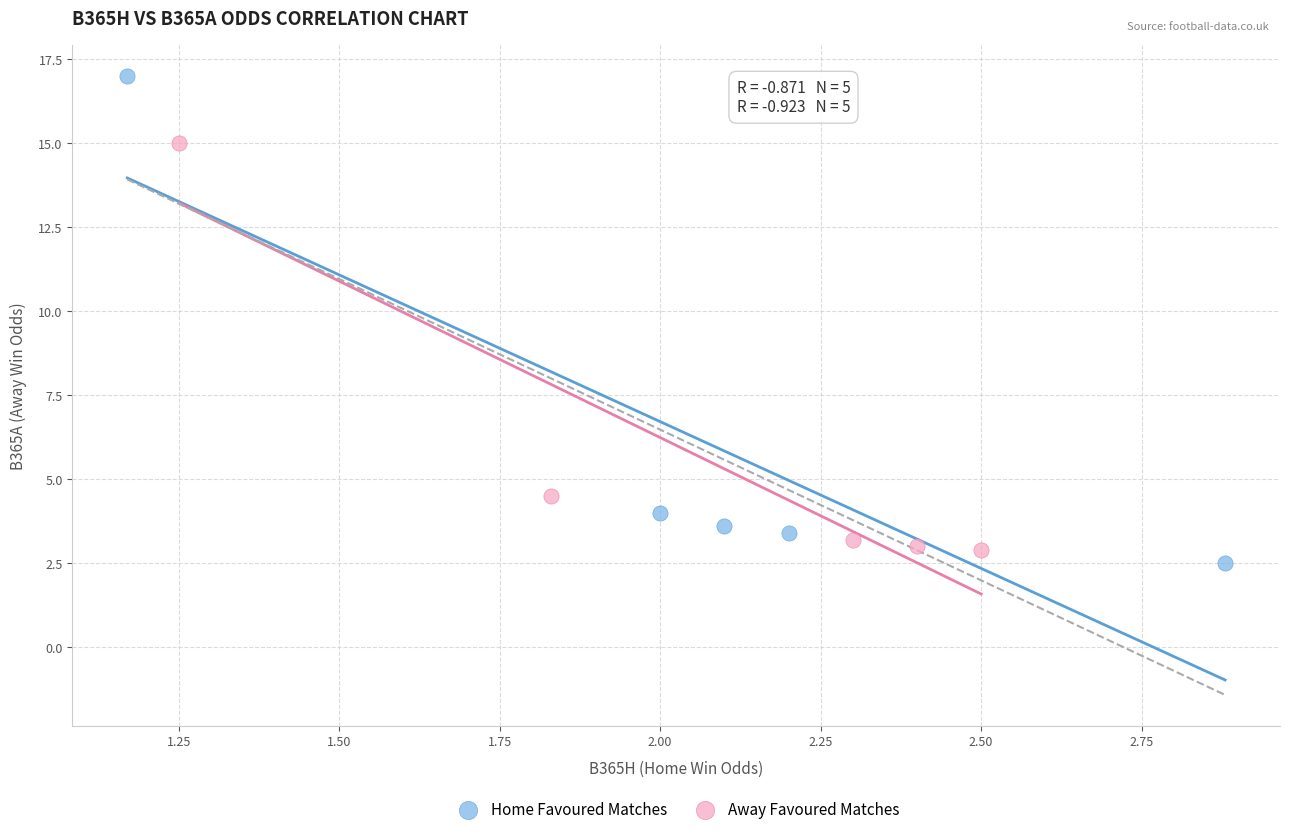

Which series has the largest Y range (max minus min)?

Home Favoured Matches